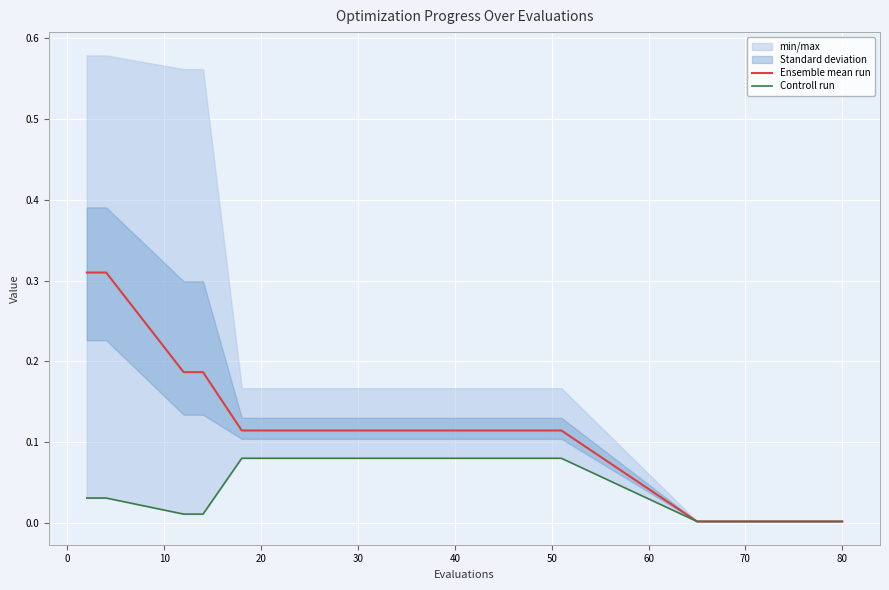

Rank the series by their average value, from highest to lowest.

Ensemble mean run, Controll run